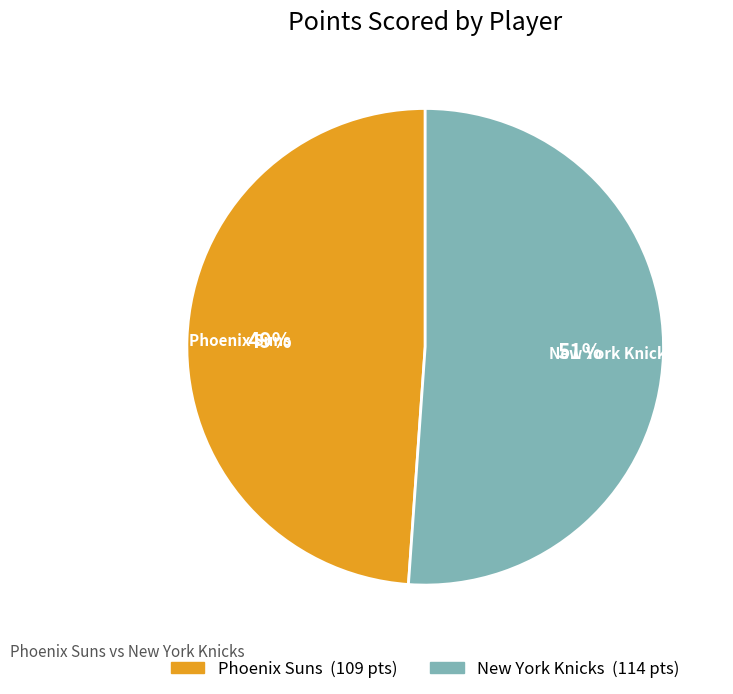

Does any single category account for the majority?

Yes